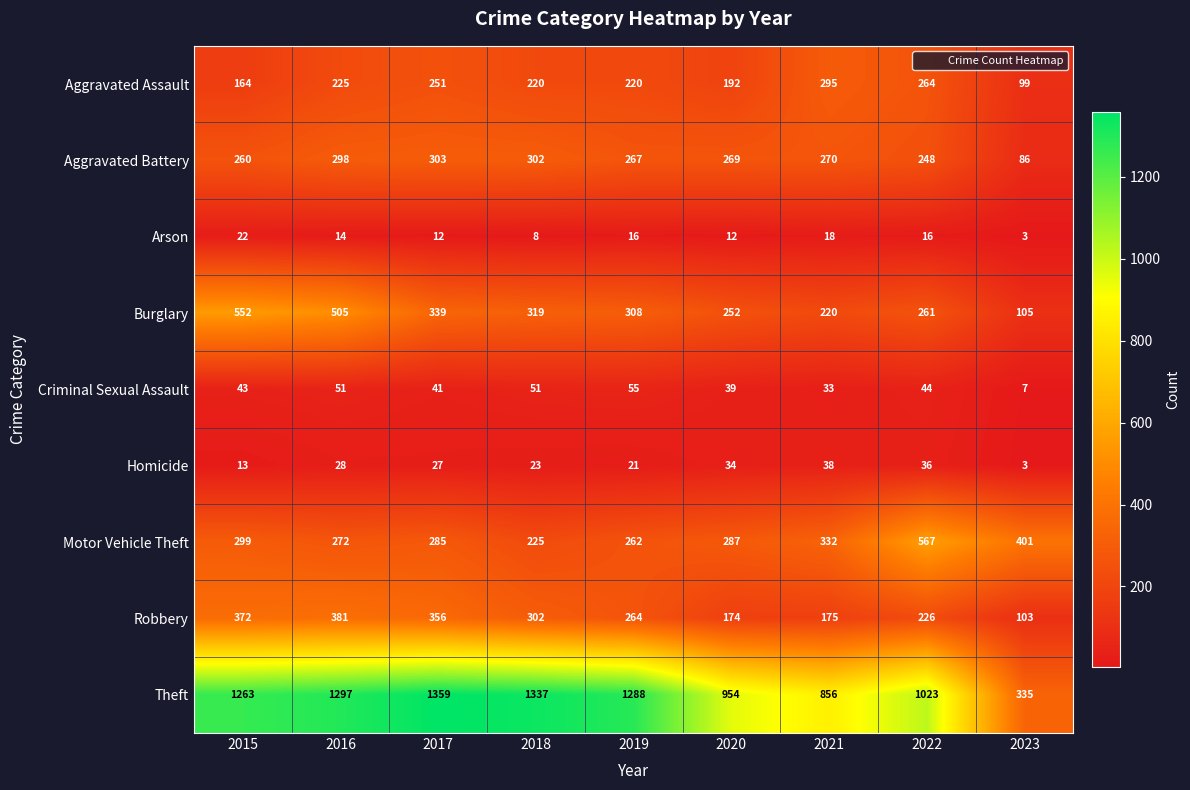

How many distinct data groups are displayed?

9